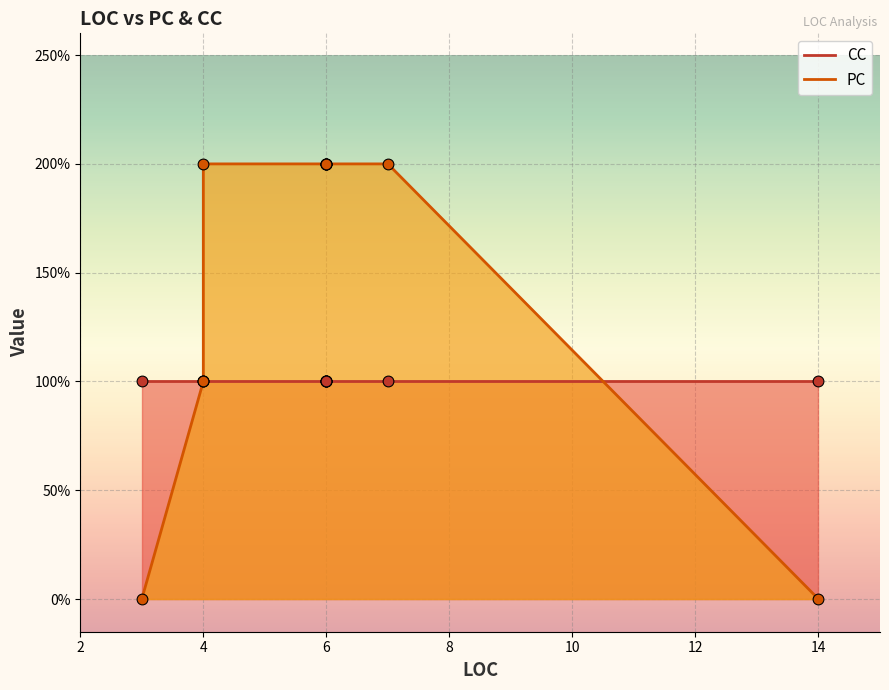

What are all the series names shown in the legend?

PC, CC